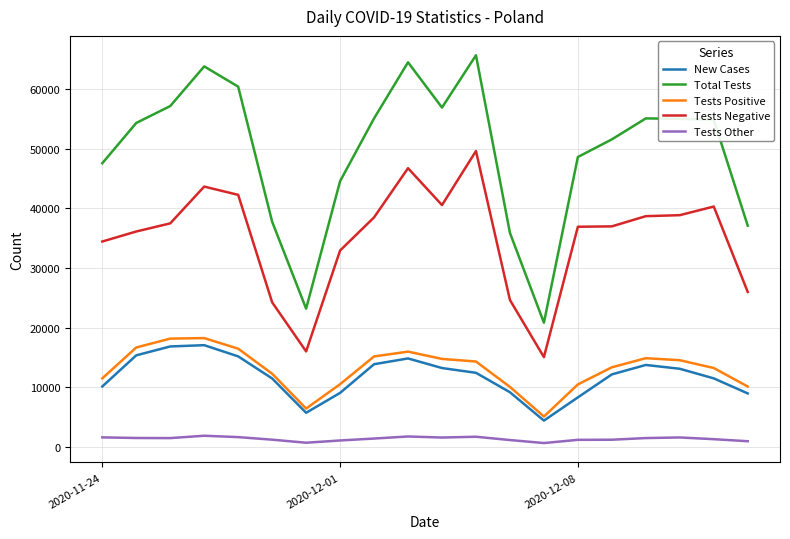

True or false: Tests Negative and Total Tests intersect in this chart.

False